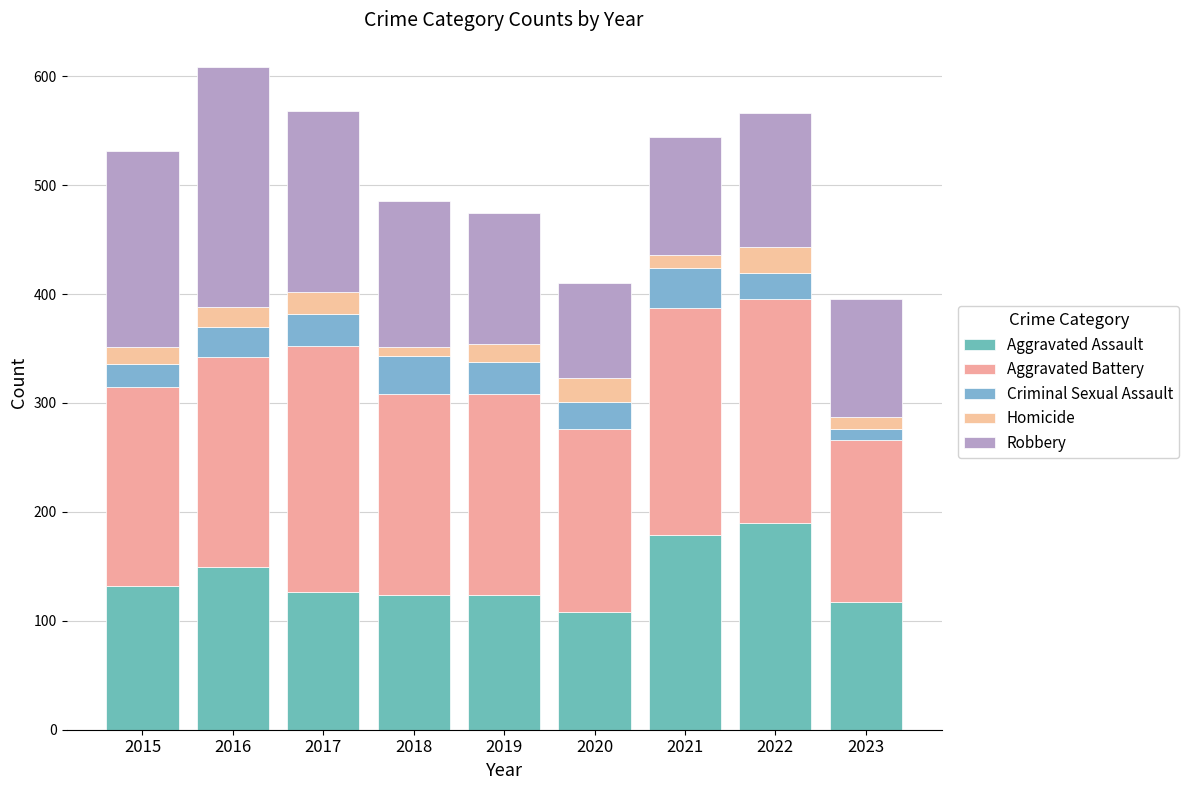

At which category is the sum across all series the highest?

2016